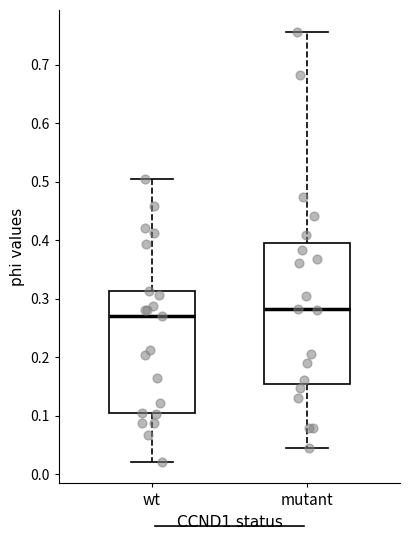

Reading left to right, transcribe this box plot: for each box, give where its median line is, the range the box spans, and where its two whiskers end, as read against the y-axis. The values are not printed on the chart, so give them approximately, as read against the axis.

wt: median 0.27, box 0.11 to 0.31, whiskers 0.02 to 0.50
mutant: median 0.28, box 0.15 to 0.40, whiskers 0.05 to 0.76